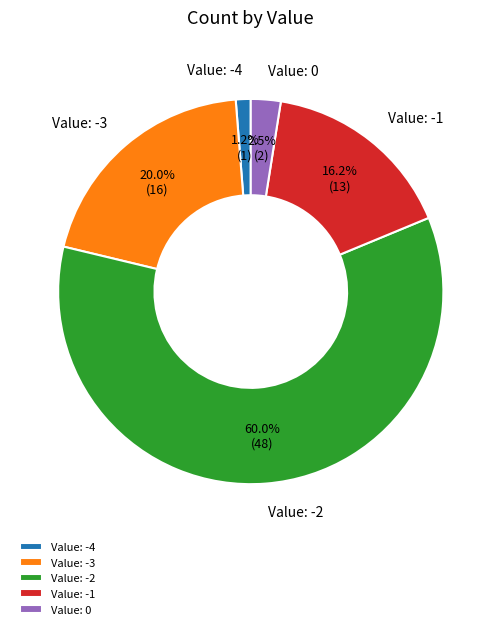

Does Value: -2 account for over 50% of the chart?

Yes